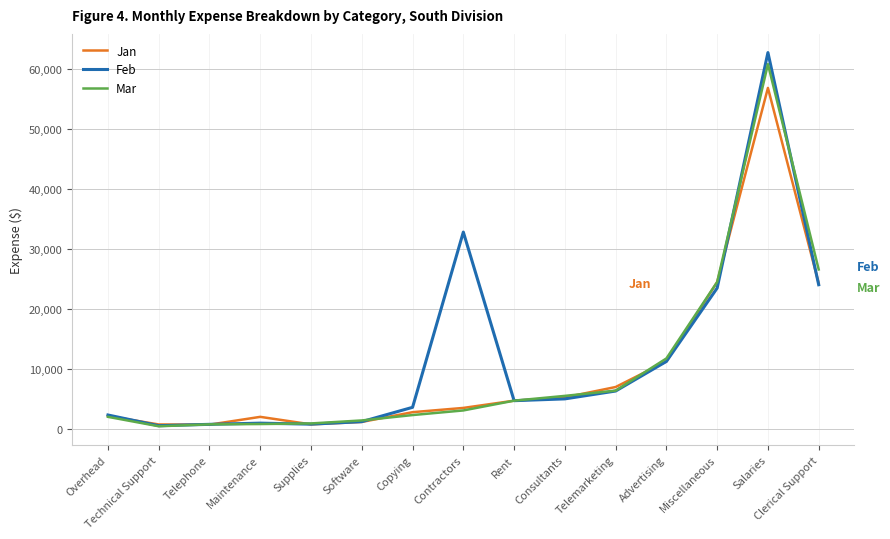

What is the maximum value for Feb?

62800